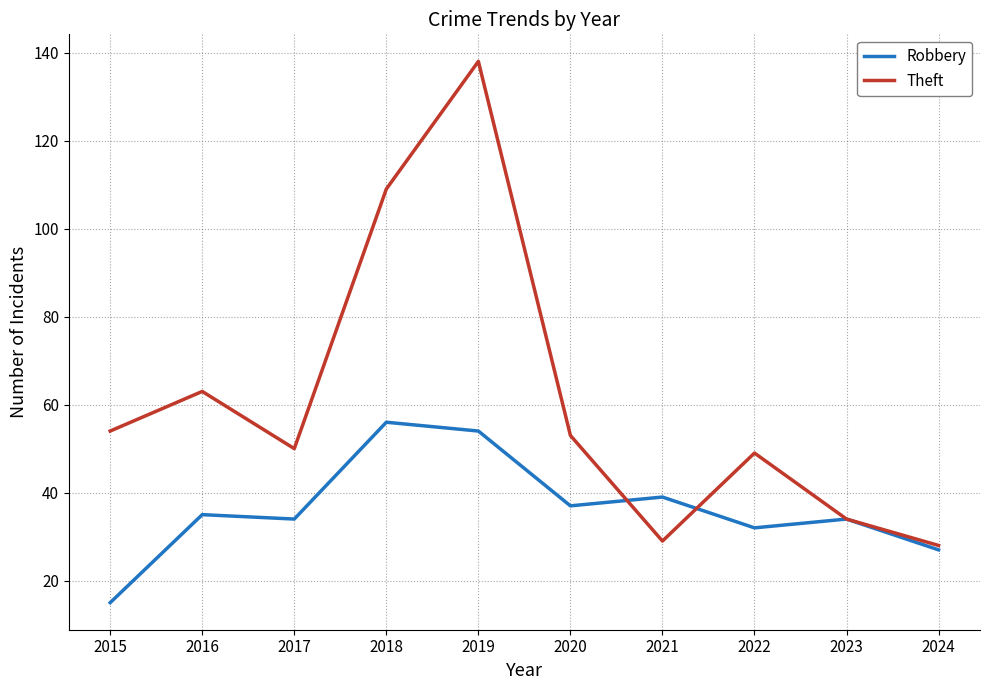

What value does the Robbery series have at 2017?

34